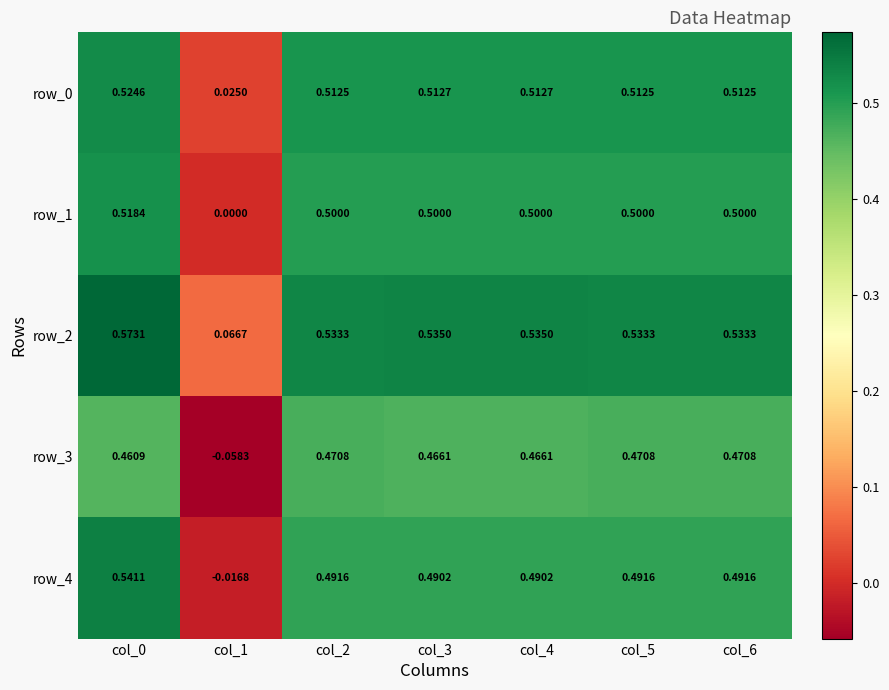

Is the value of row_1 at col_1 greater than the value of row_4 at col_6?

No